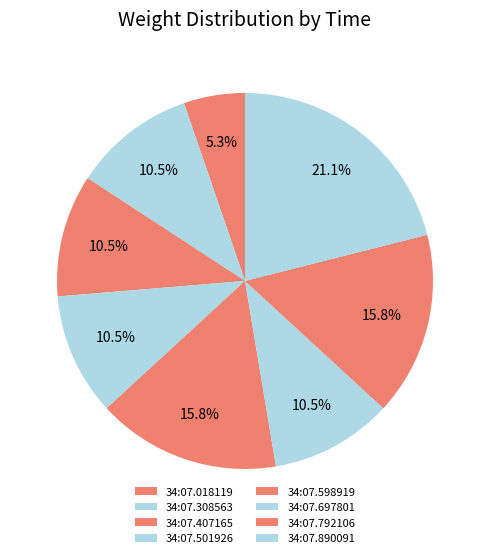

How many segments does this pie chart have?

8